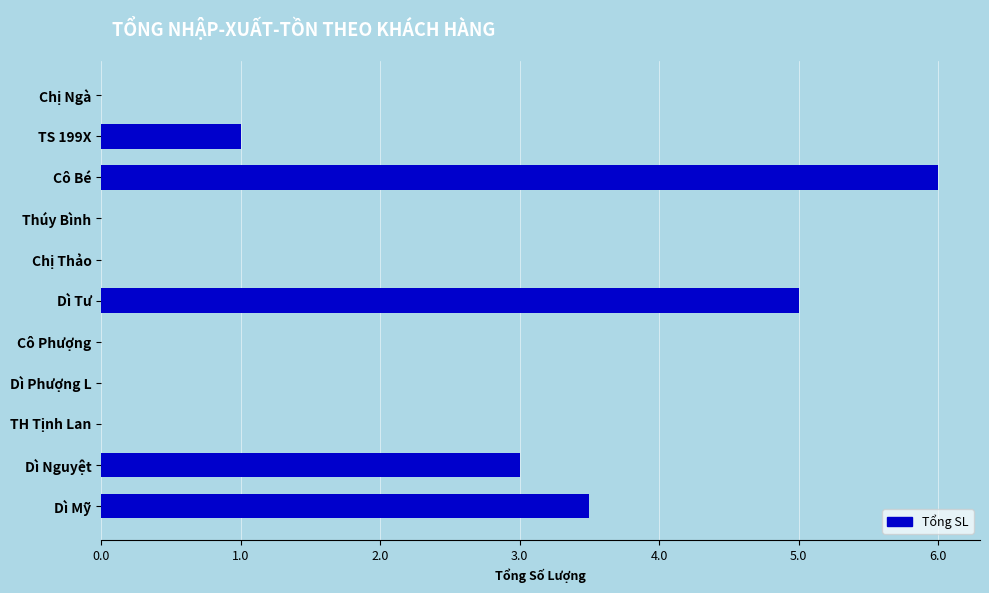

What is the change in value from Chị Ngà to Dì Nguyệt?

+3.0